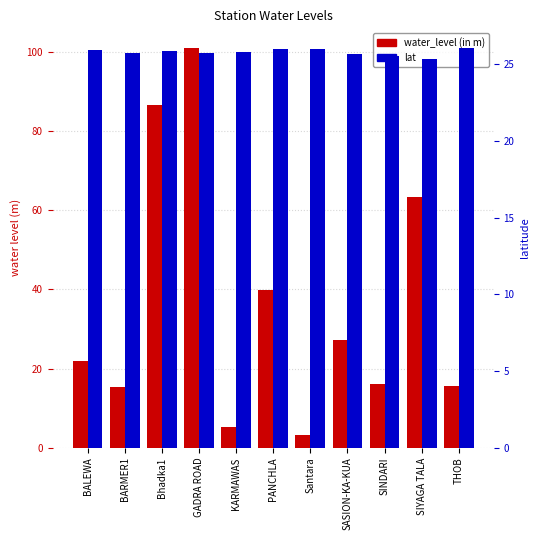

How many data points does each series have?

11